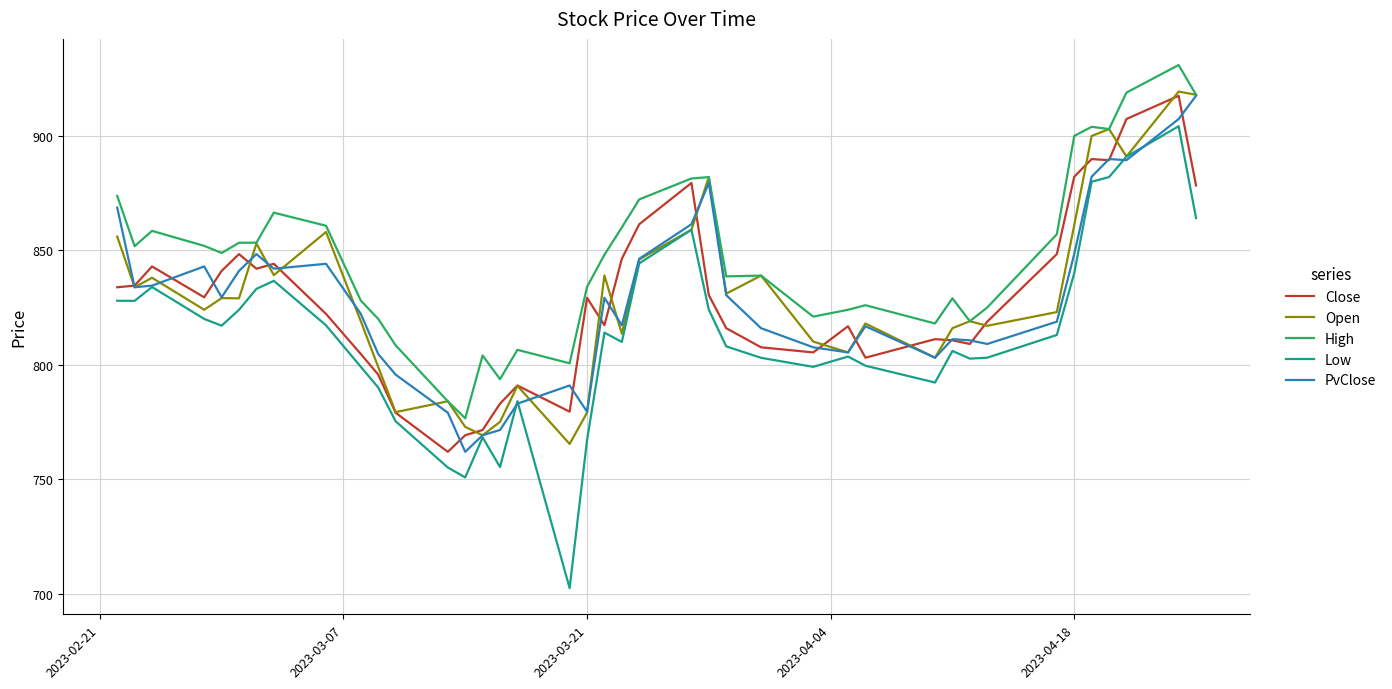

What is the average value of the PvClose series?

828.4